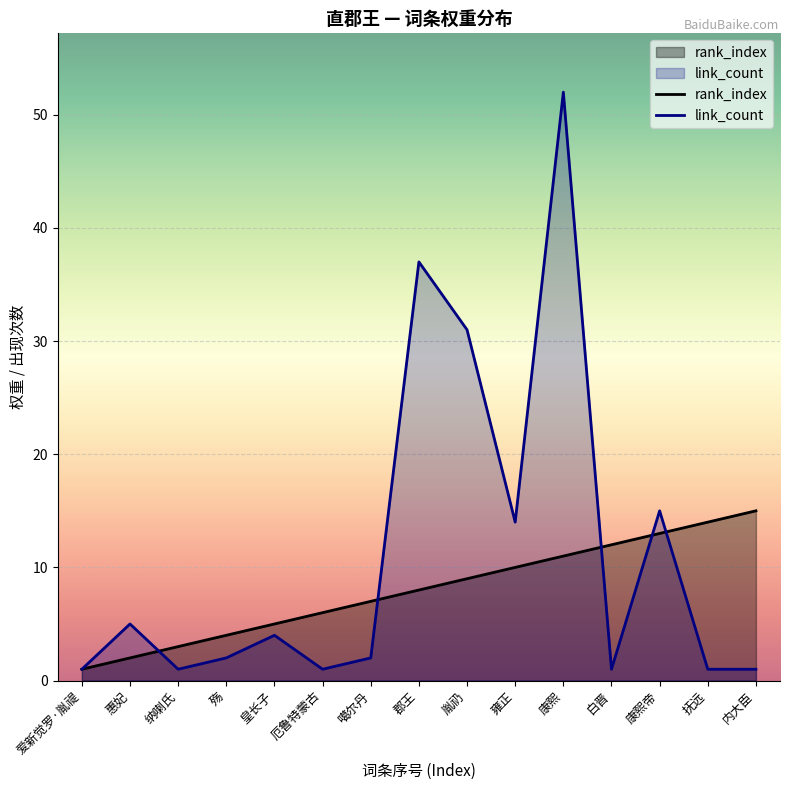

Rank the series at 郡王 from lowest to highest value.

rank_index, link_count